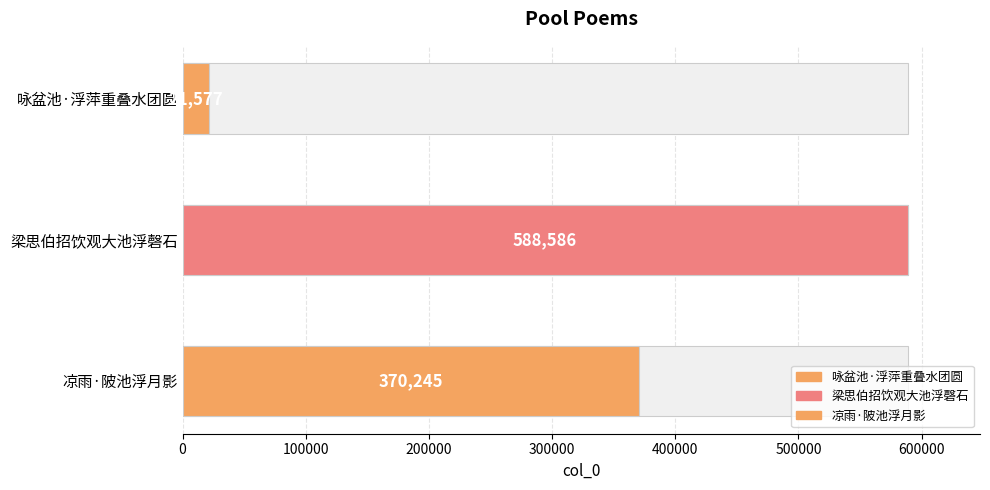

What is the sum of the values at 咏盆池·浮萍重叠水团圆 and 梁思伯招饮观大池浮磬石?

610163